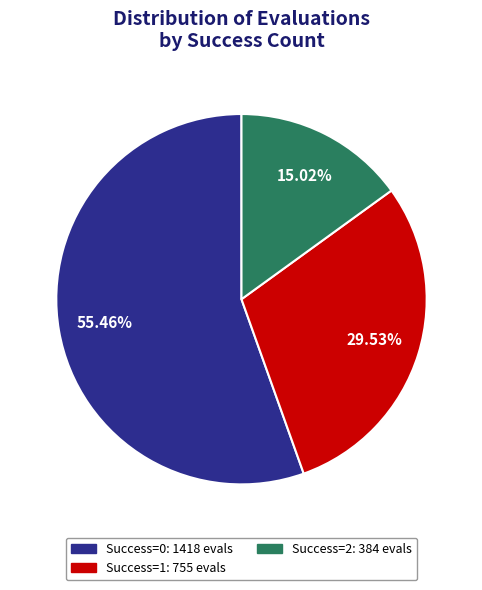

Does any single category account for the majority?

Yes